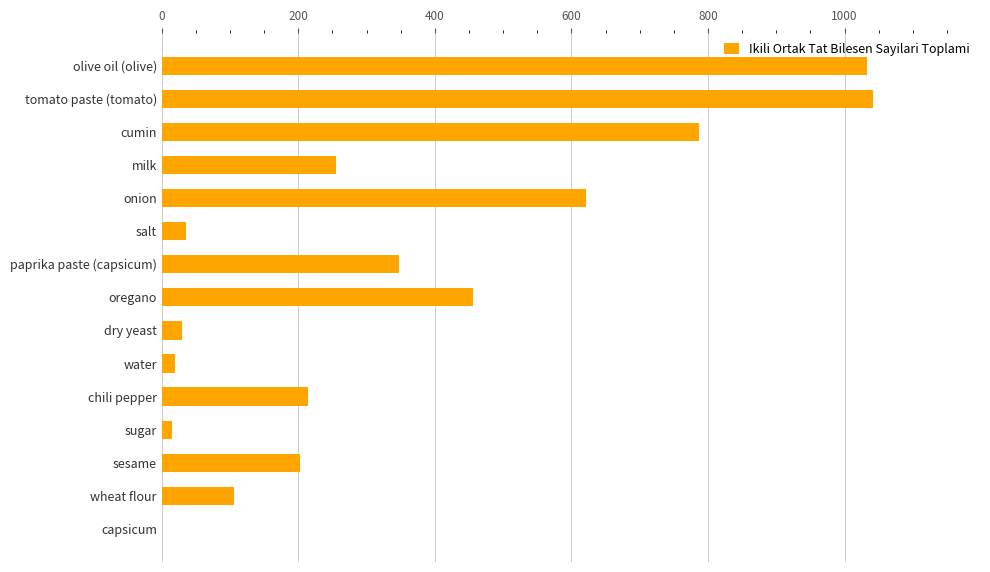

Between dry yeast and tomato paste (tomato), which is larger?

tomato paste (tomato)